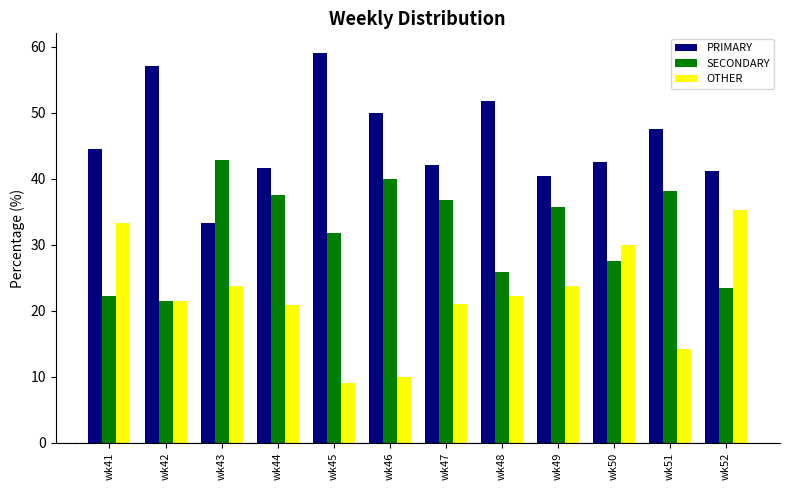

What is the value of the SECONDARY bar at the 11th from the left?

38.1